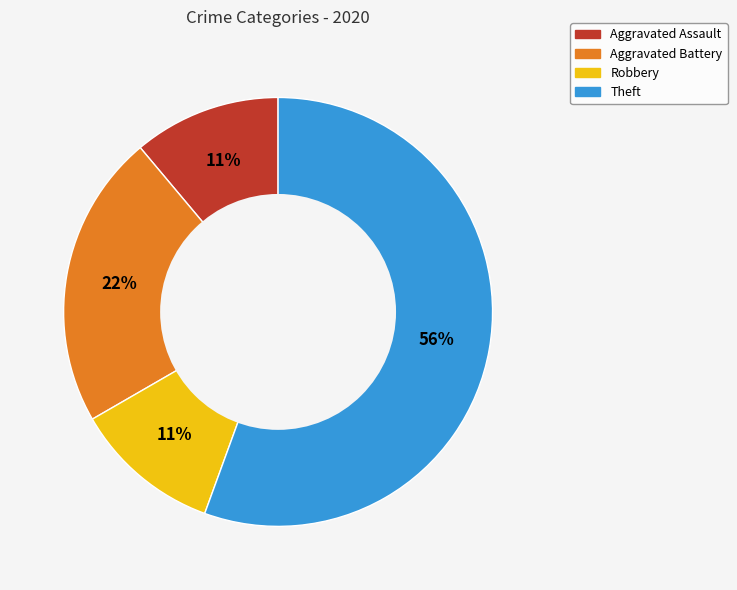

To the nearest percent, what portion does Theft represent?

56%